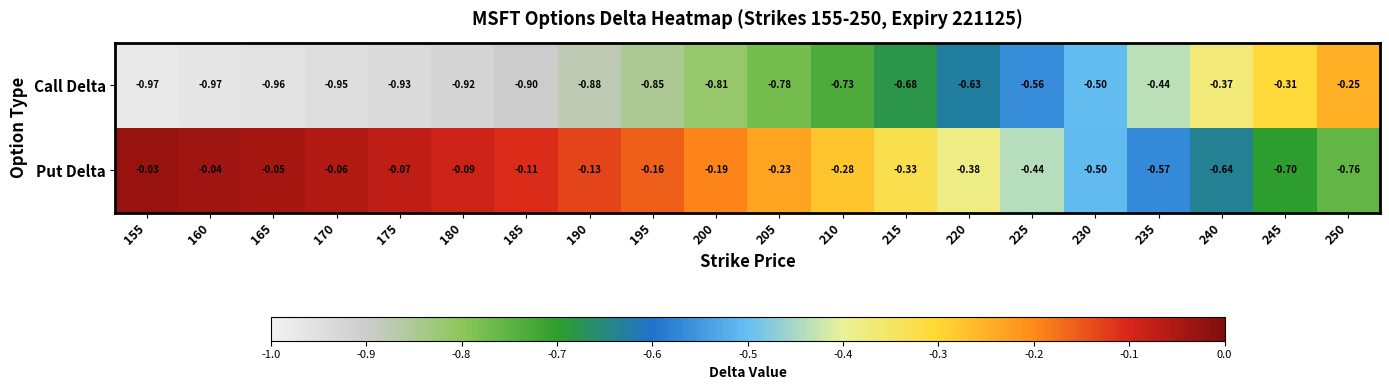

Which series changed the most between 220 and 230?

Call Delta